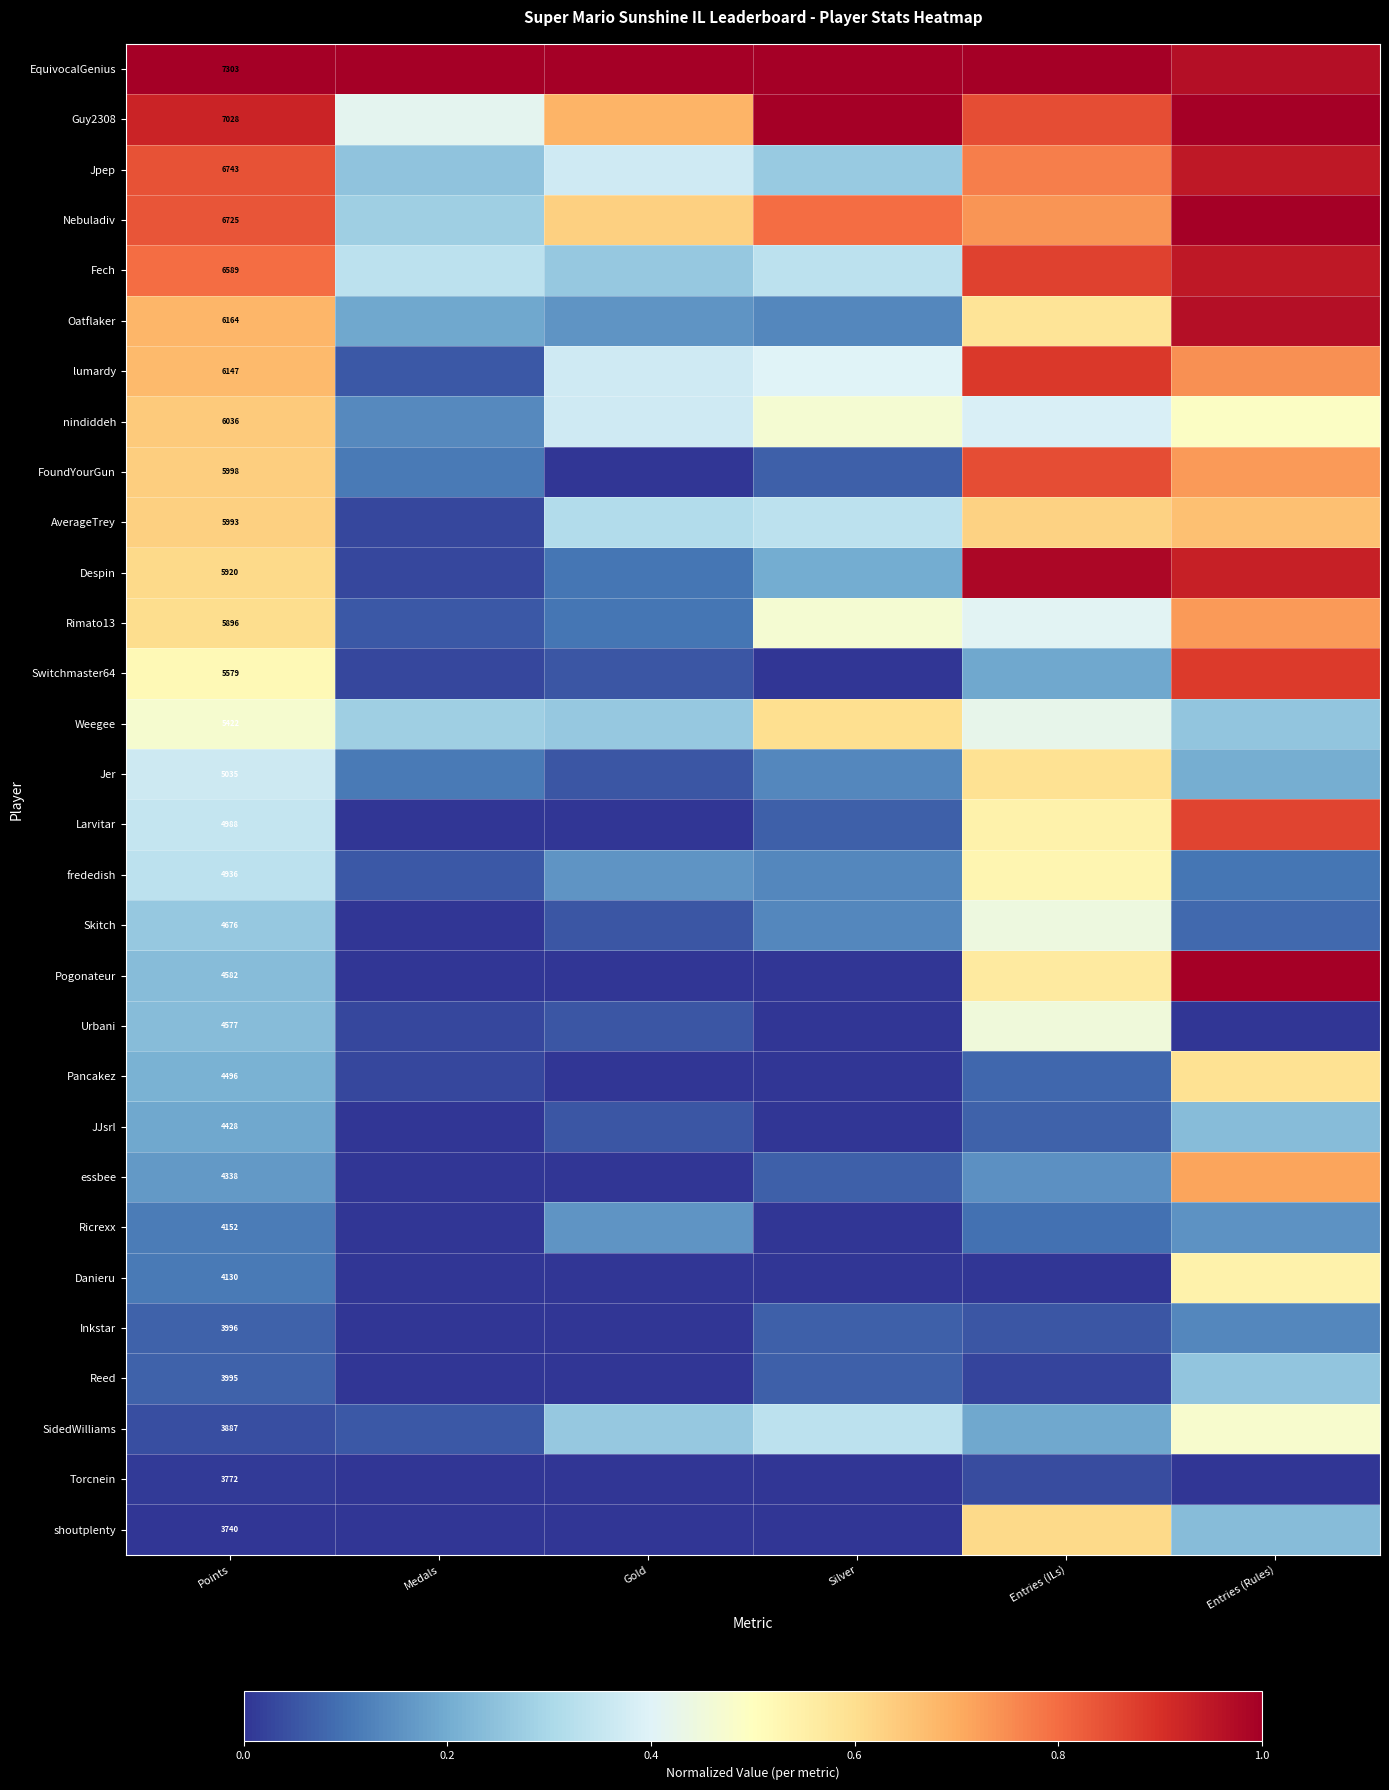

At which category is the sum across all series the highest?

Entries (Rules)